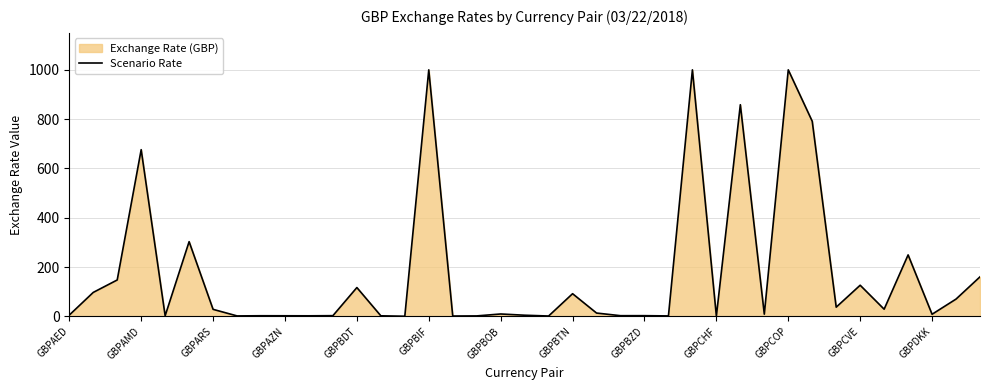

Which has a higher value, GBPCVE or GBPDKK?

GBPCVE